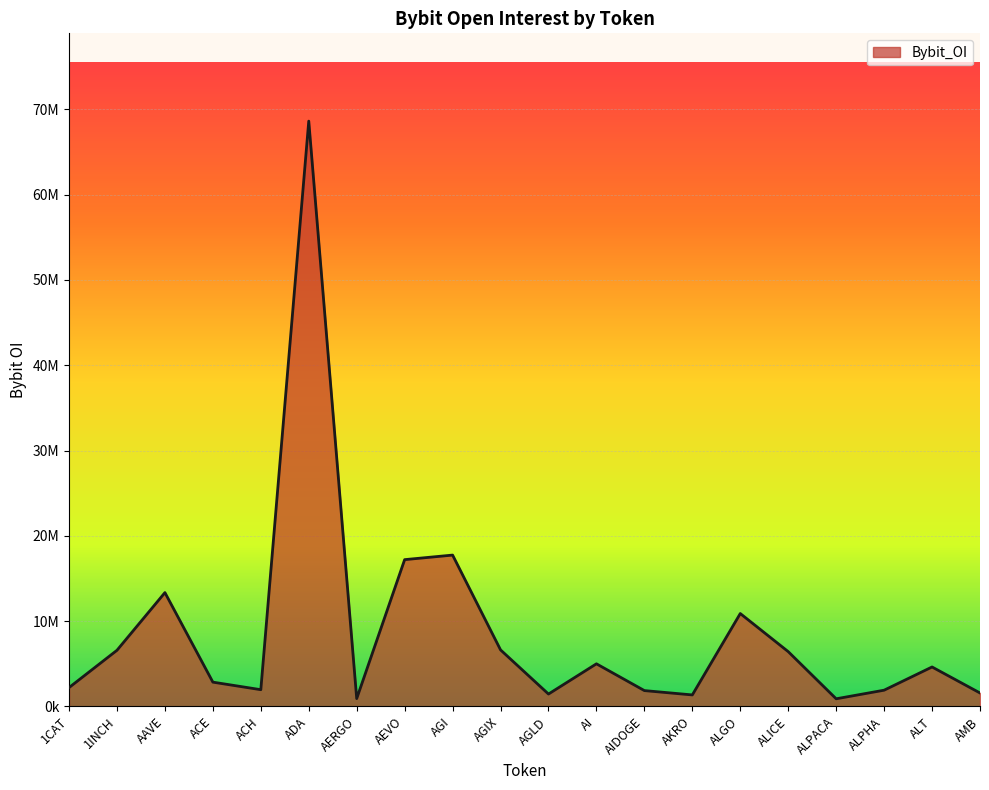

Read the value at AERGO, to the nearest 100.

909700